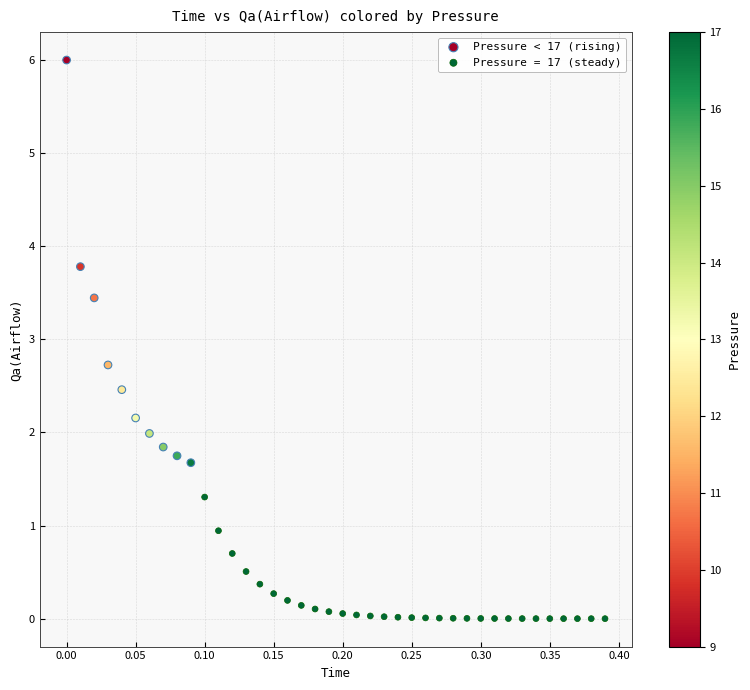

Which series has the widest spread of Y values?

Pressure < 17 (rising)